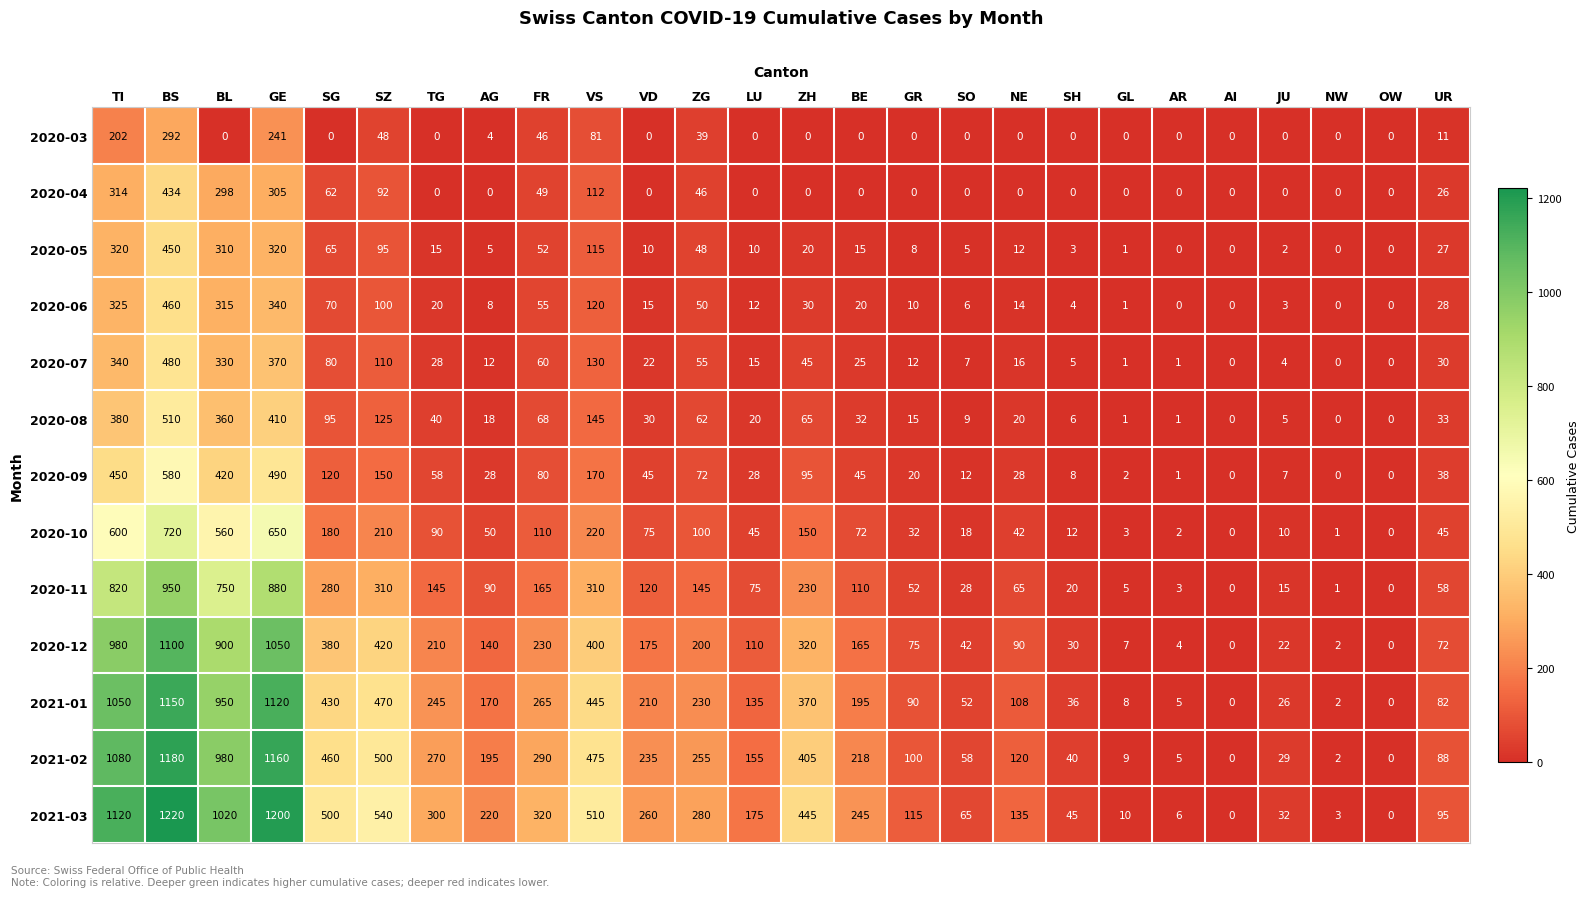

What is the sum of all 2021-03 values?

8861